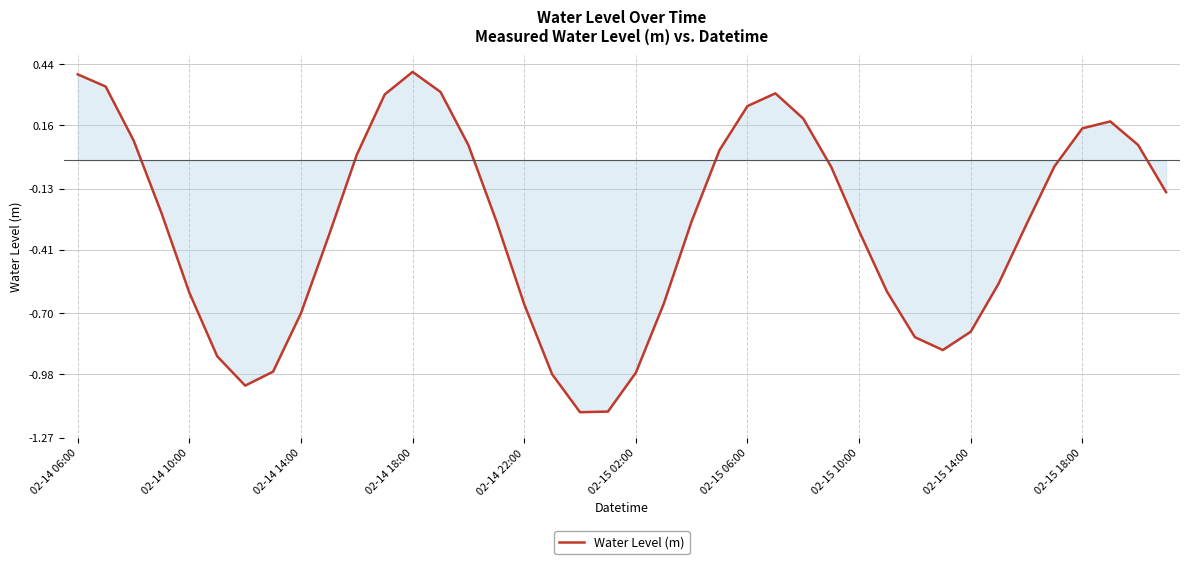

What is the maximum value shown in the chart?

0.4